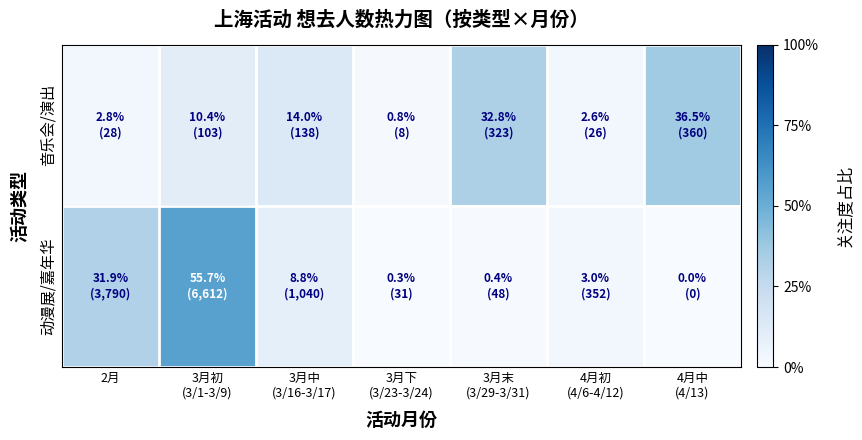

How many categories are shown in the chart?

7